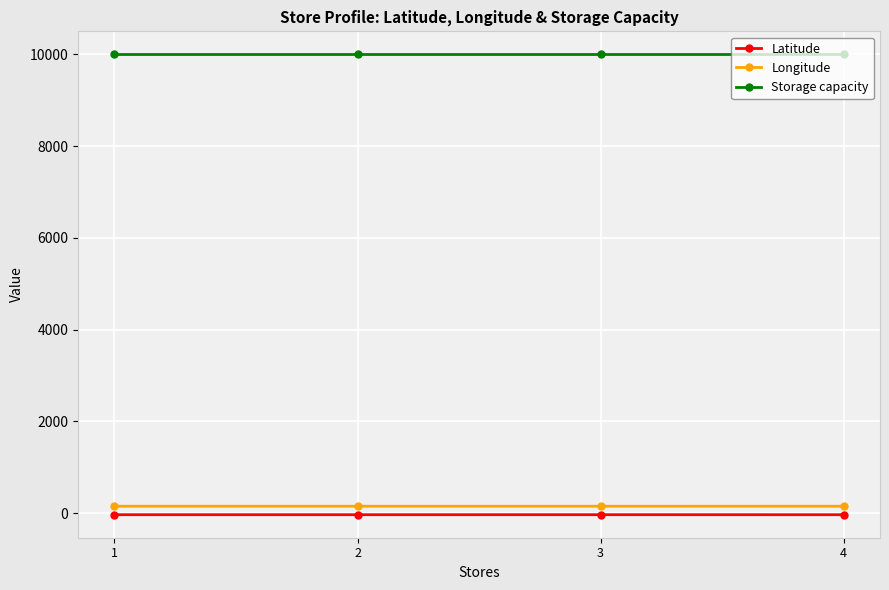

True or false: Longitude and Latitude intersect in this chart.

False